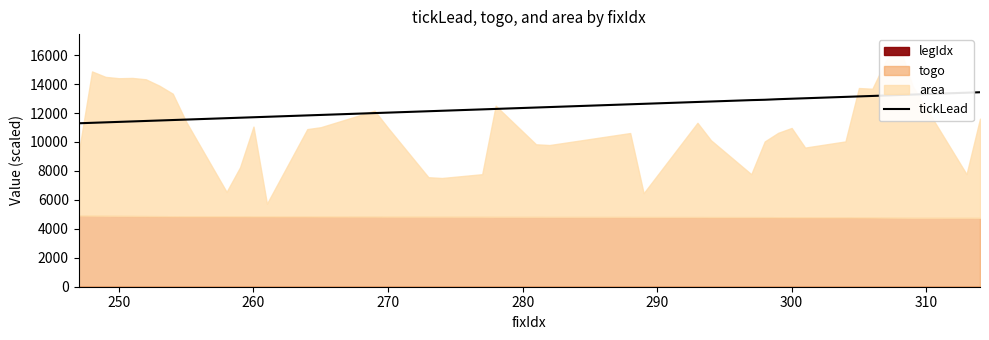

What is the maximum value for tickLead?

13434.9